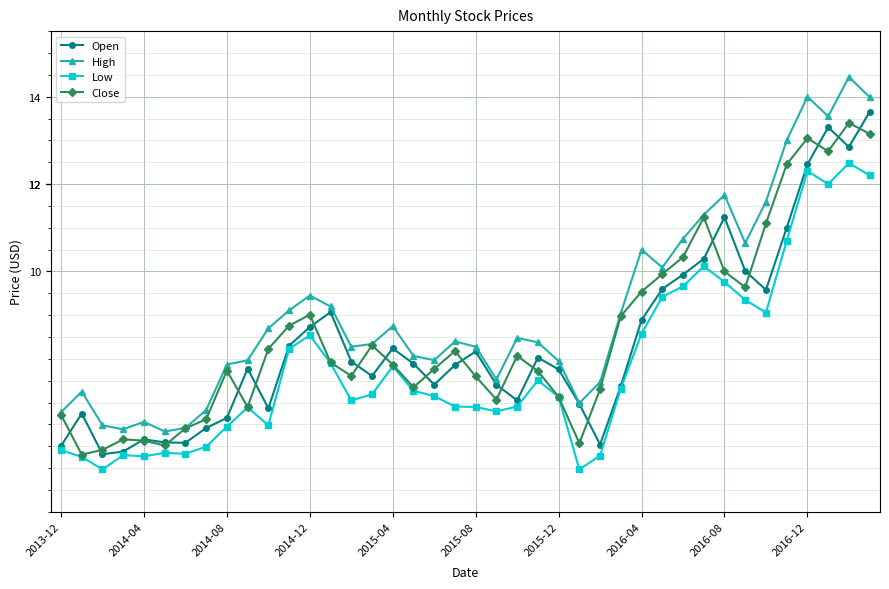

What is the maximum value for Open?

13.7